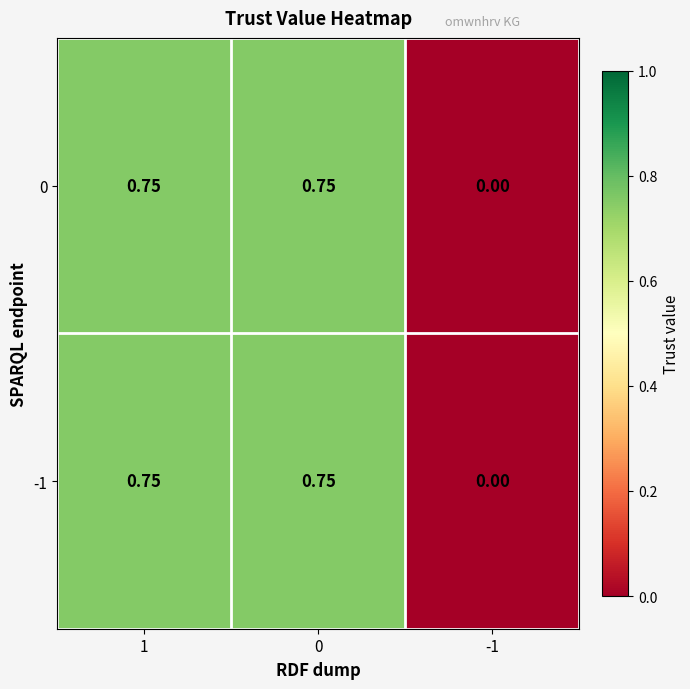

How many positive values does the 0 series have?

2